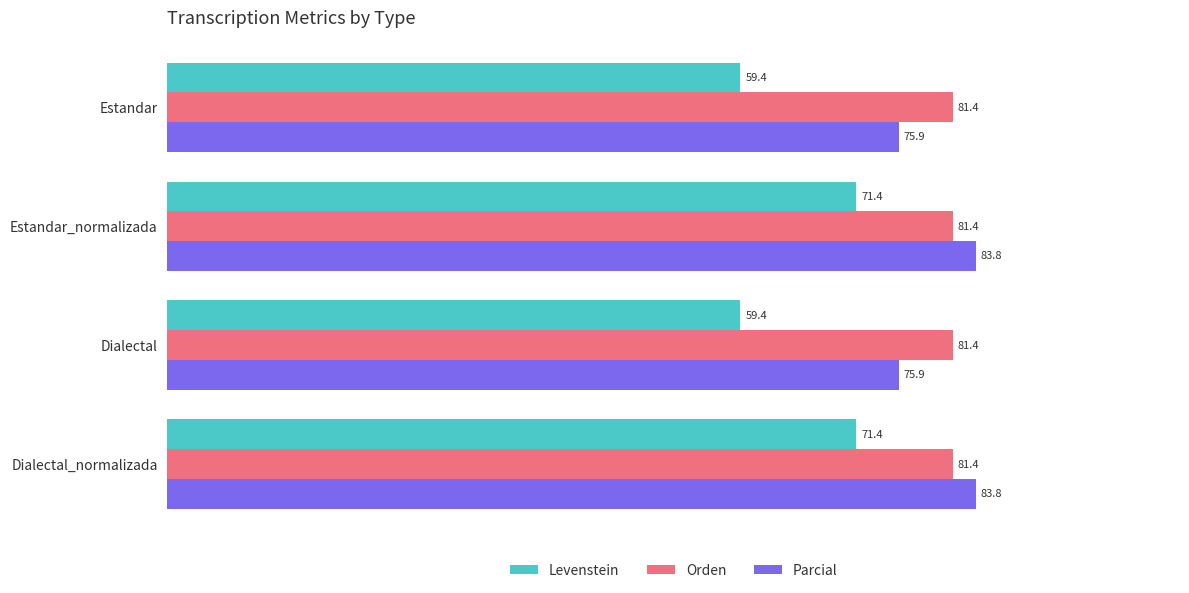

What is the minimum value for Parcial?

75.9